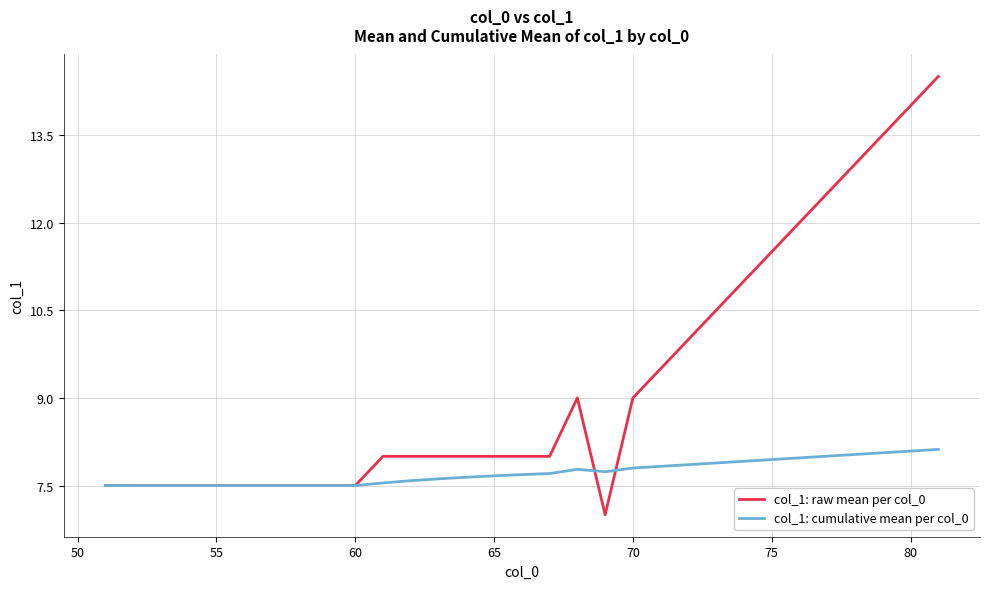

Which series has the largest range (max minus min)?

col_1: raw mean per col_0